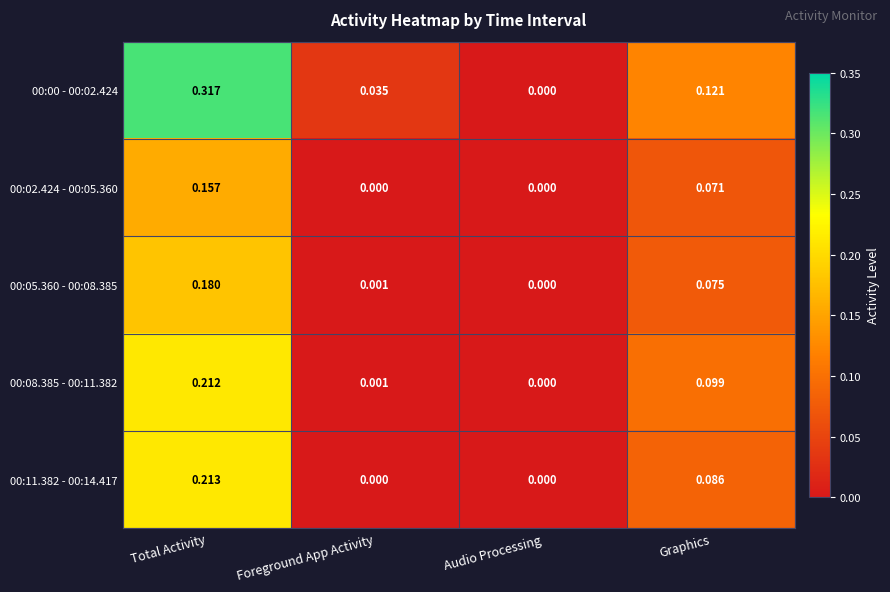

At which category is the sum across all series the highest?

Total Activity